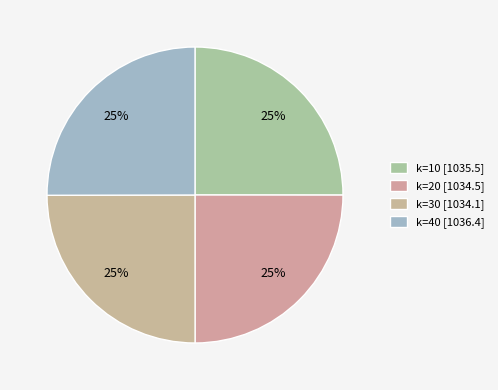

Is there any slice that represents more than half of the pie?

No